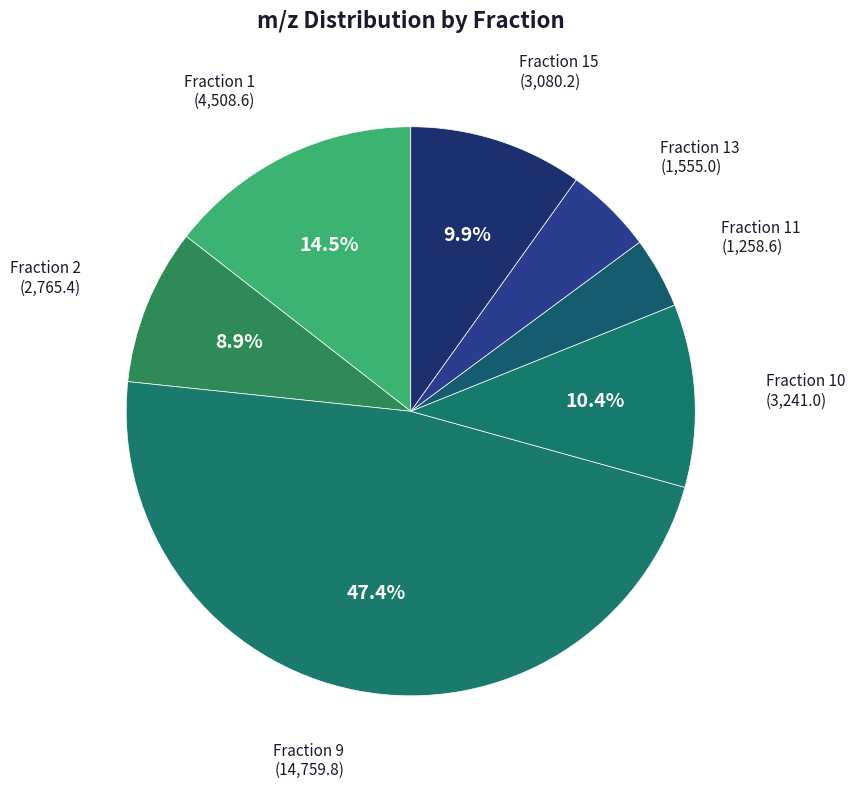

How many segments does this pie chart have?

7